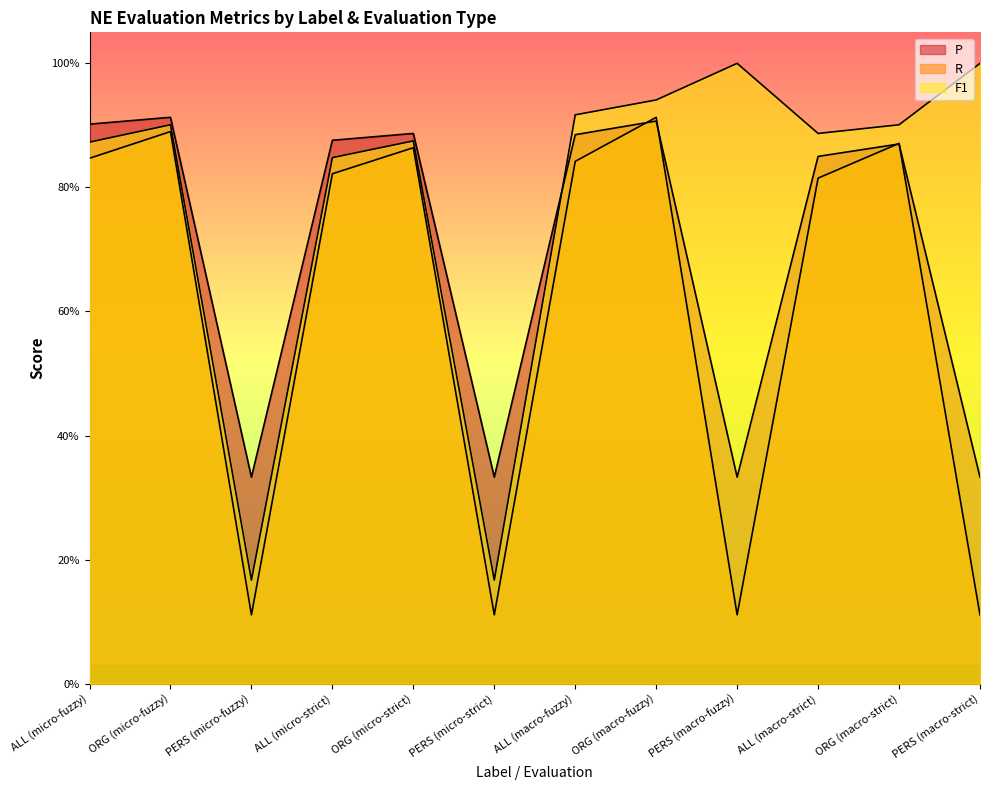

What is the difference between the P values at PERS (micro-strict) and ORG (micro-strict)?

0.6